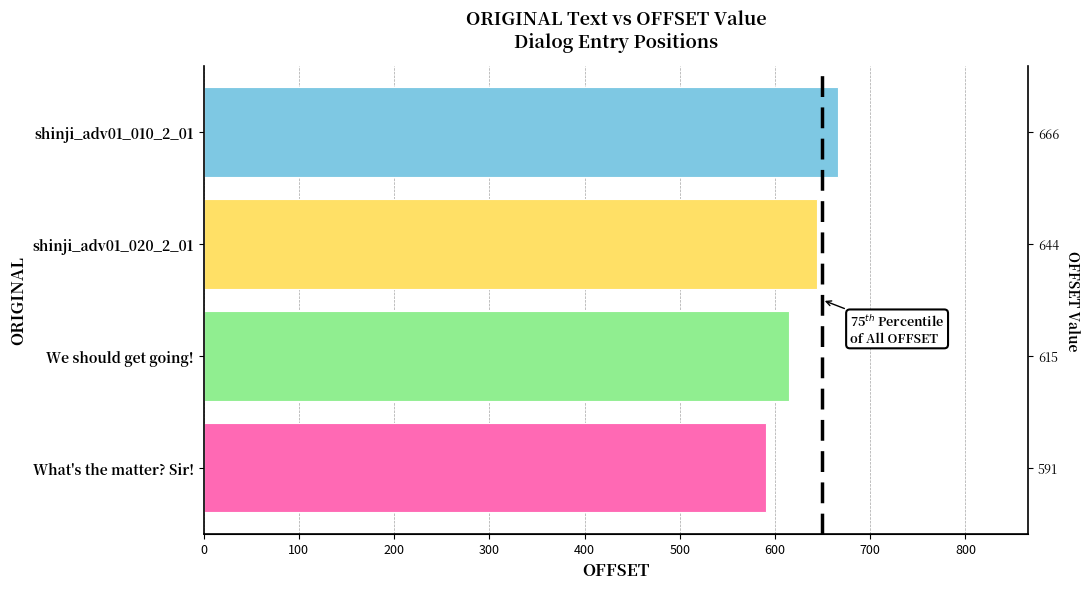

The chart shows a value of 591 at What's the matter? Sir!. True or false?

True